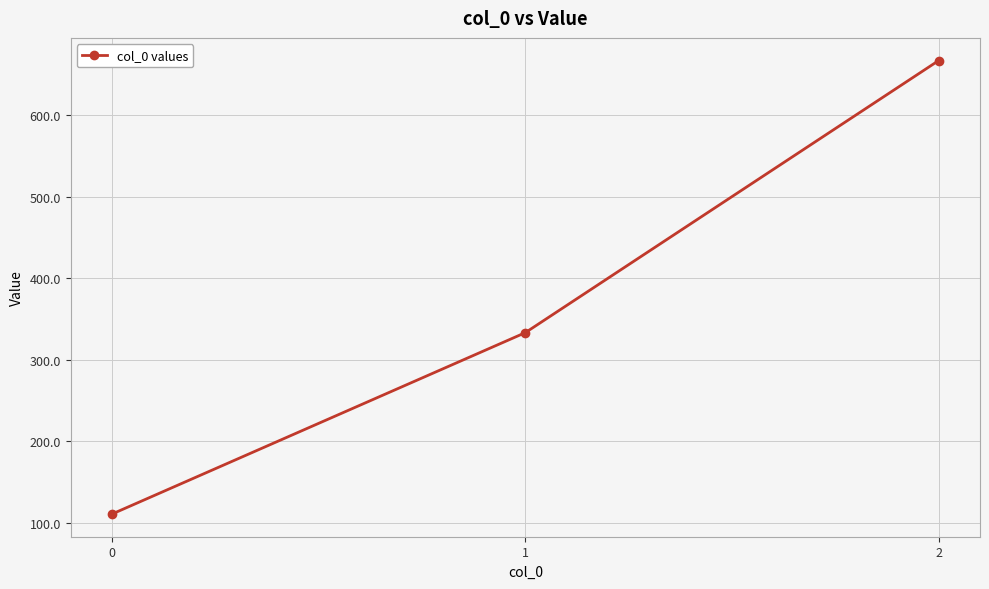

List the labels in order of value, largest first.

2, 1, 0